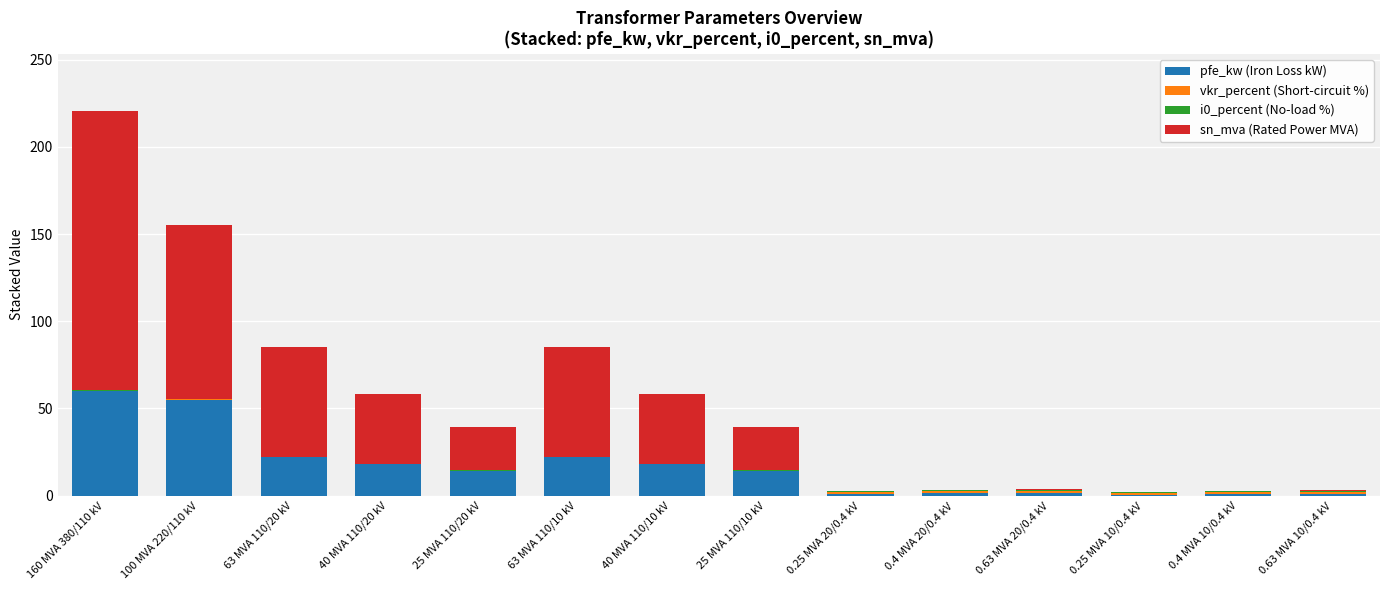

What is the highest value of the pfe_kw (Iron Loss kW) series?

60.0